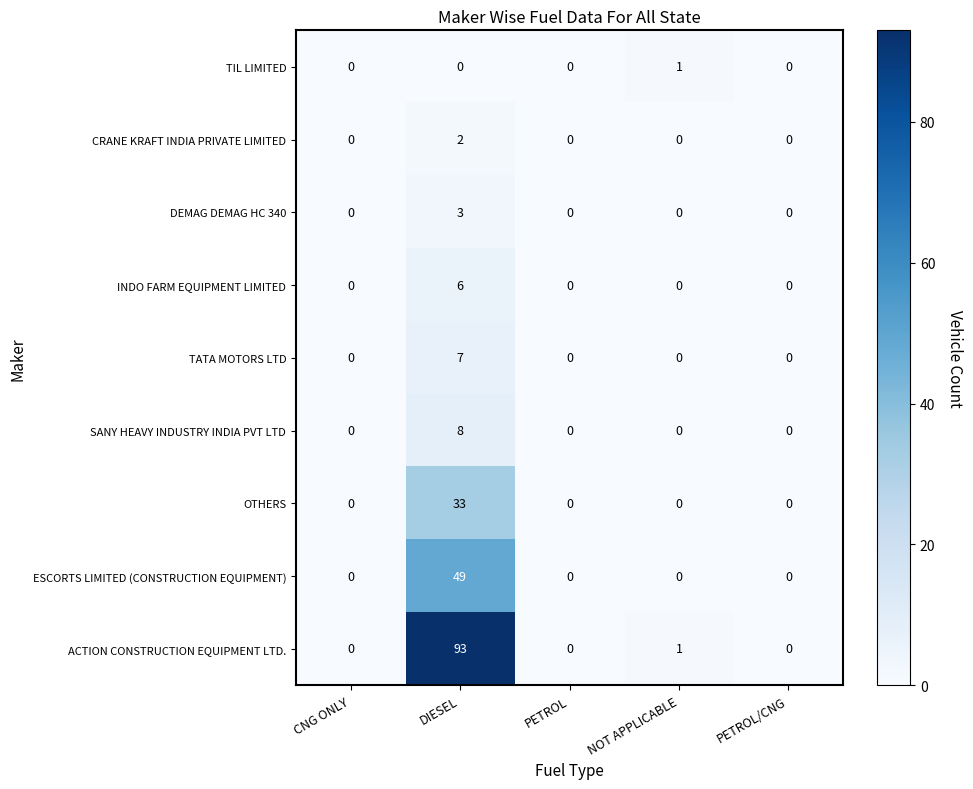

Count the number of categories in the chart.

5